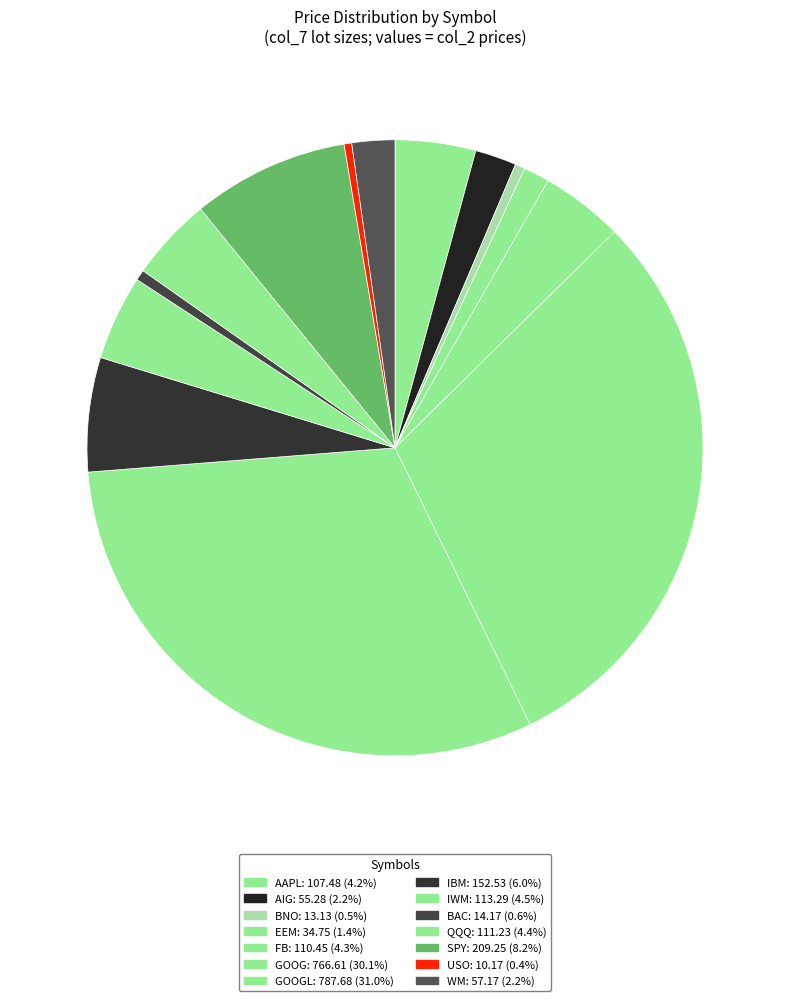

Is there any slice that represents more than half of the pie?

No